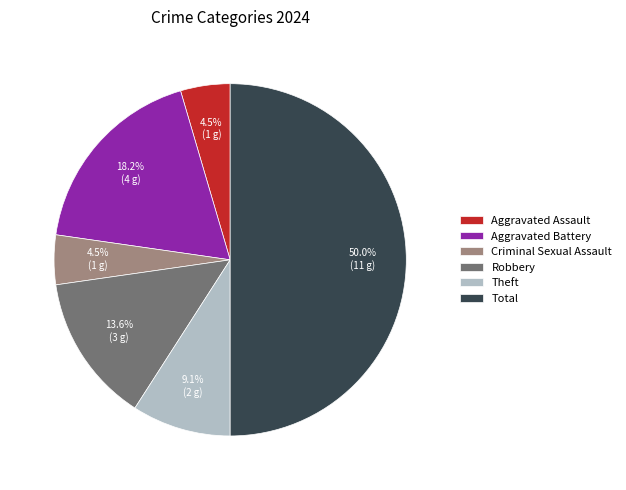

What portion of the pie excludes Theft?

90.9%